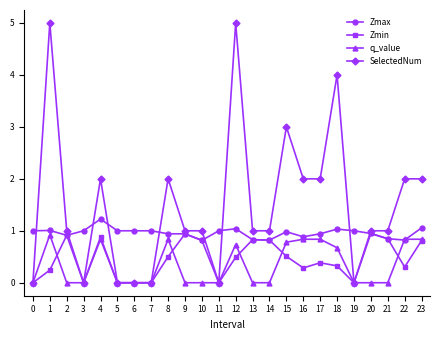

Is the value of SelectedNum at 17 greater than the value of Zmax at 16?

Yes